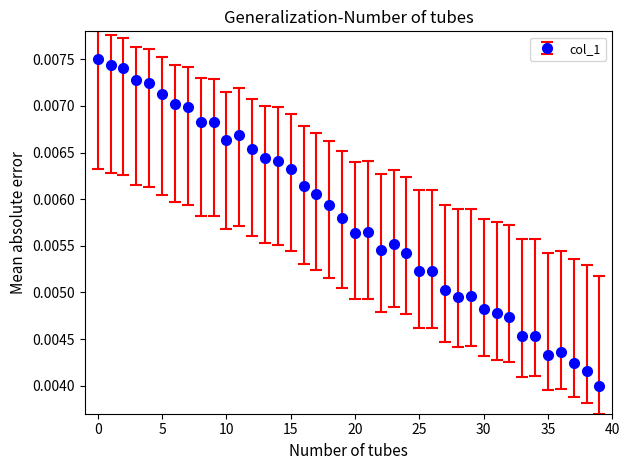

True or false: there are more than 2 points higher than both neighbors.

True